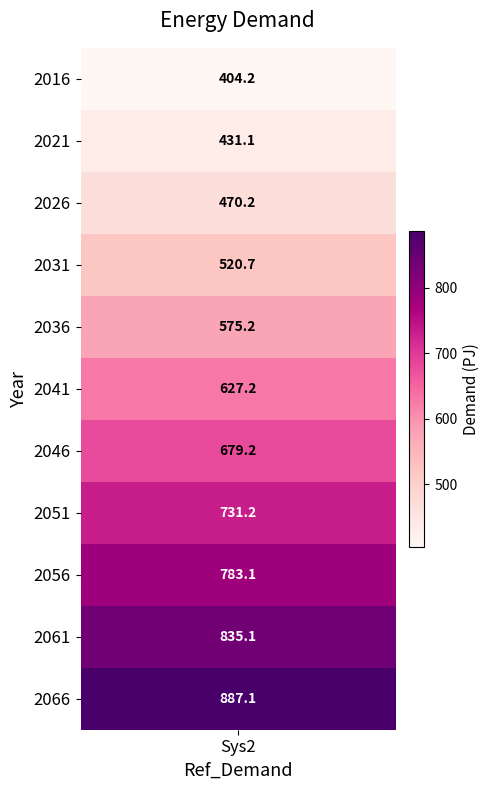

List the labels in order of value, largest first.

2066, 2061, 2056, 2051, 2046, 2041, 2036, 2031, 2026, 2021, 2016